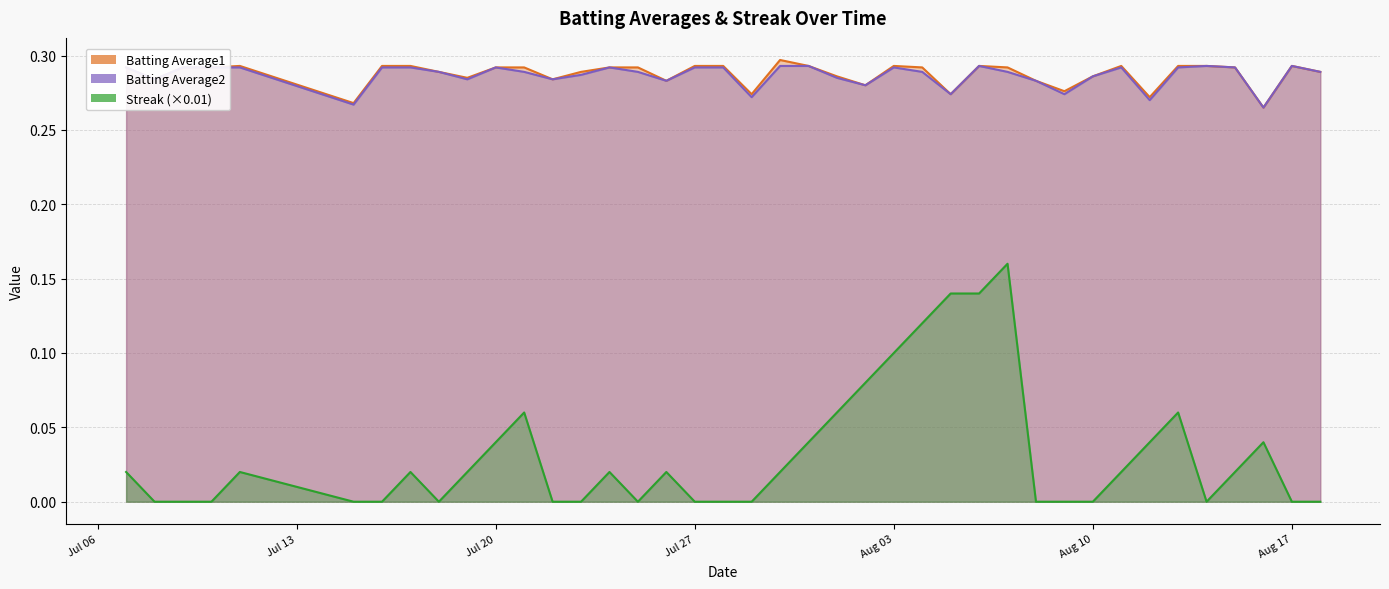

How many data points does each series have?

40